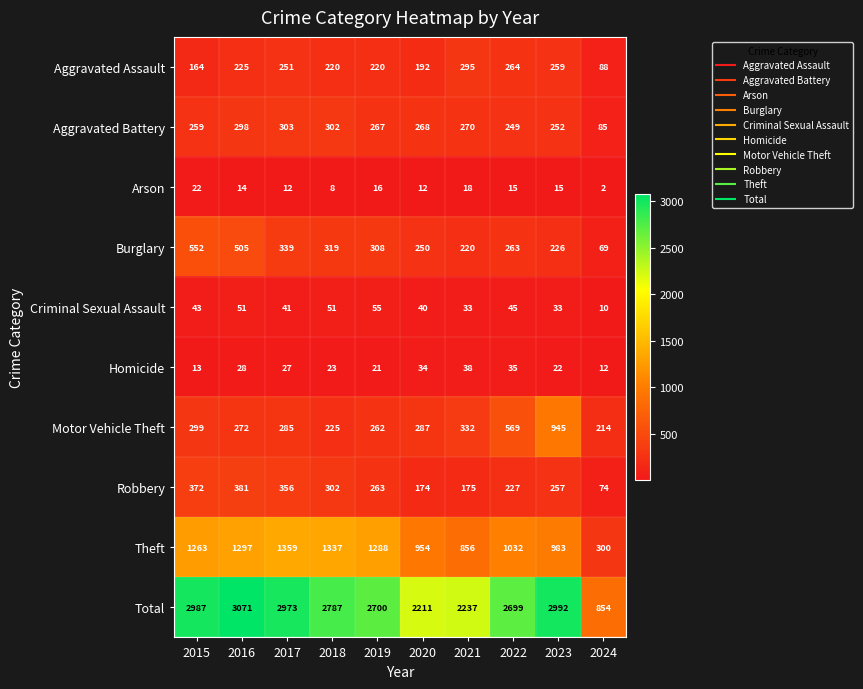

Between 2017 and 2022, which series saw the biggest shift?

Theft